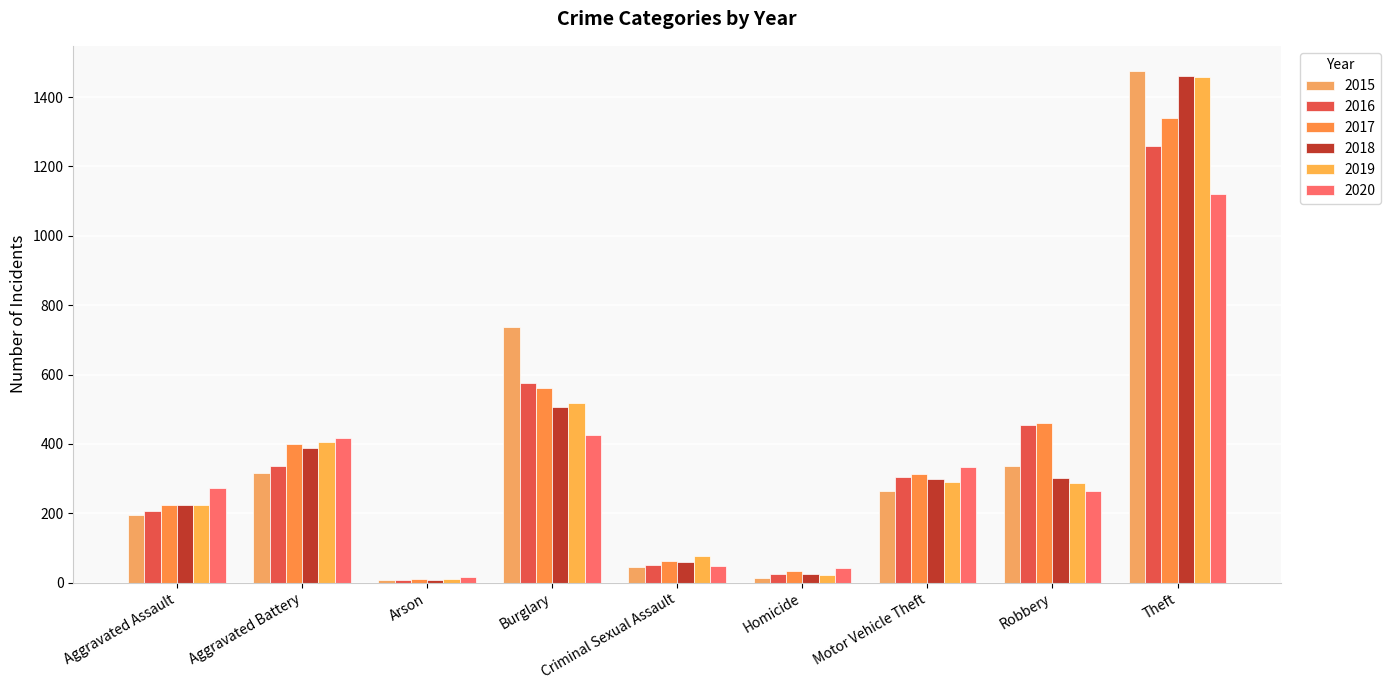

Reading left to right, list all the values displayed in this chart.

2015: 194	316	9	738	46	15	263	337	1474
2016: 206	336	7	576	50	26	304	454	1259
2017: 225	400	10	562	62	33	312	460	1339
2018: 225	389	7	506	60	25	298	301	1461
2019: 223	407	12	517	77	22	290	287	1459
2020: 273	416	17	425	48	41	333	263	1120